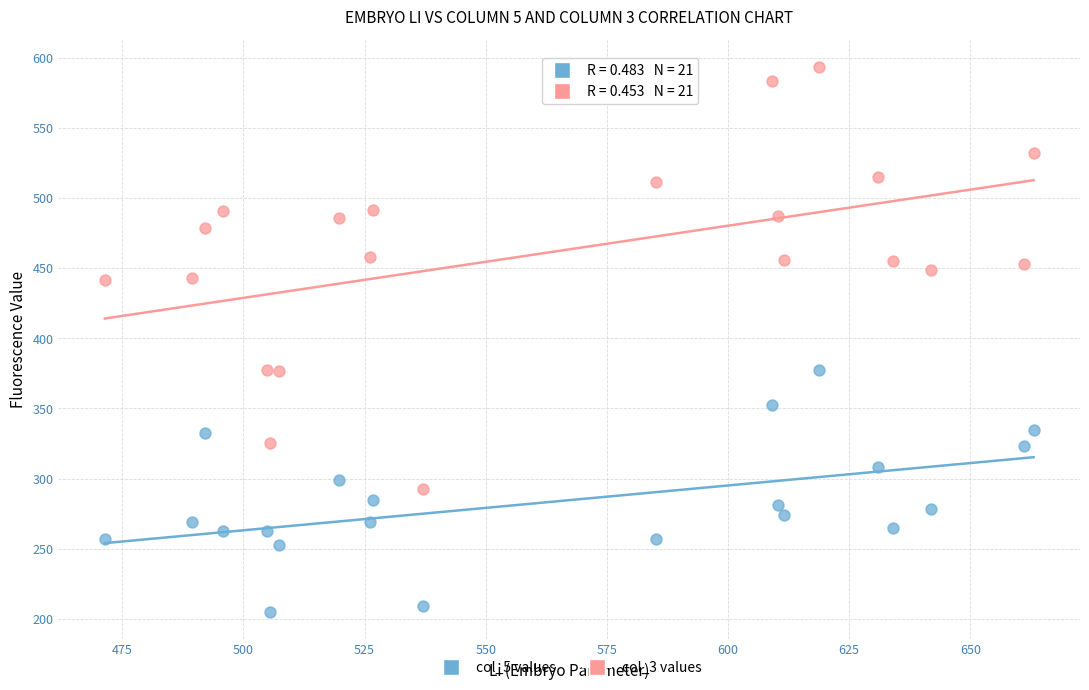

Which series reaches the minimum Y coordinate?

col_5 values